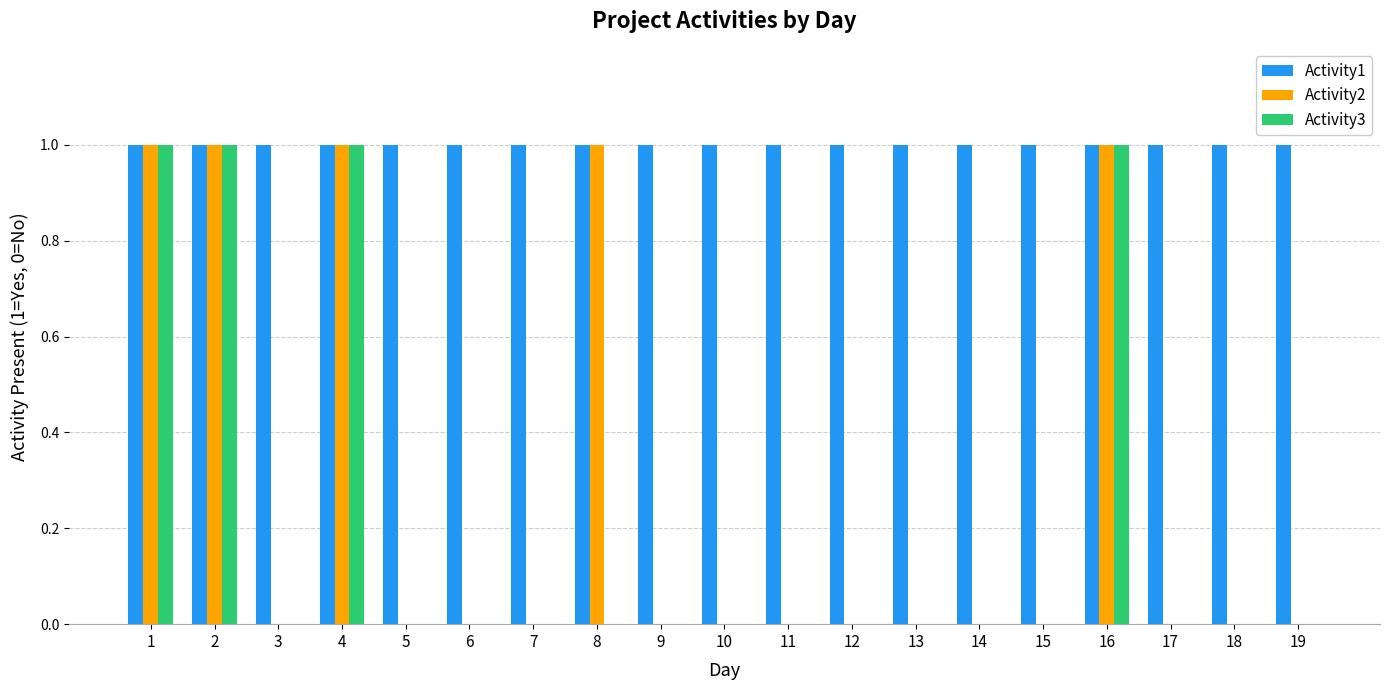

Which series has the largest total across all categories?

Activity1